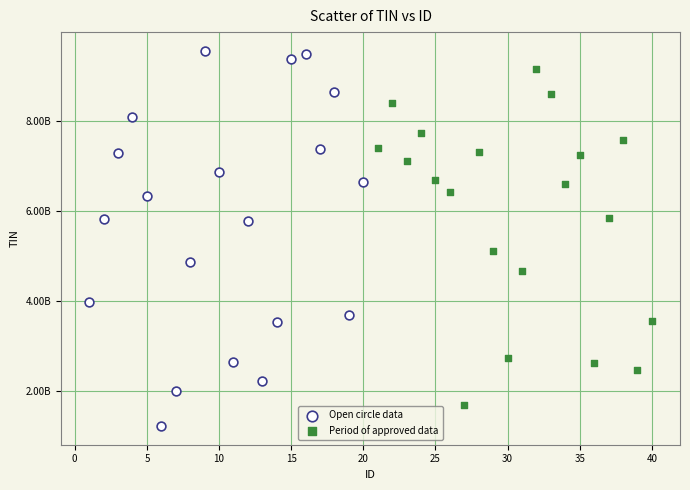

Which series has the widest spread of Y values?

Open circle data